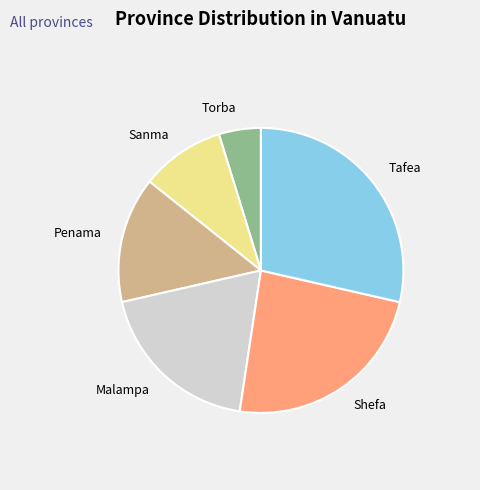

Which slice is the smallest?

Torba